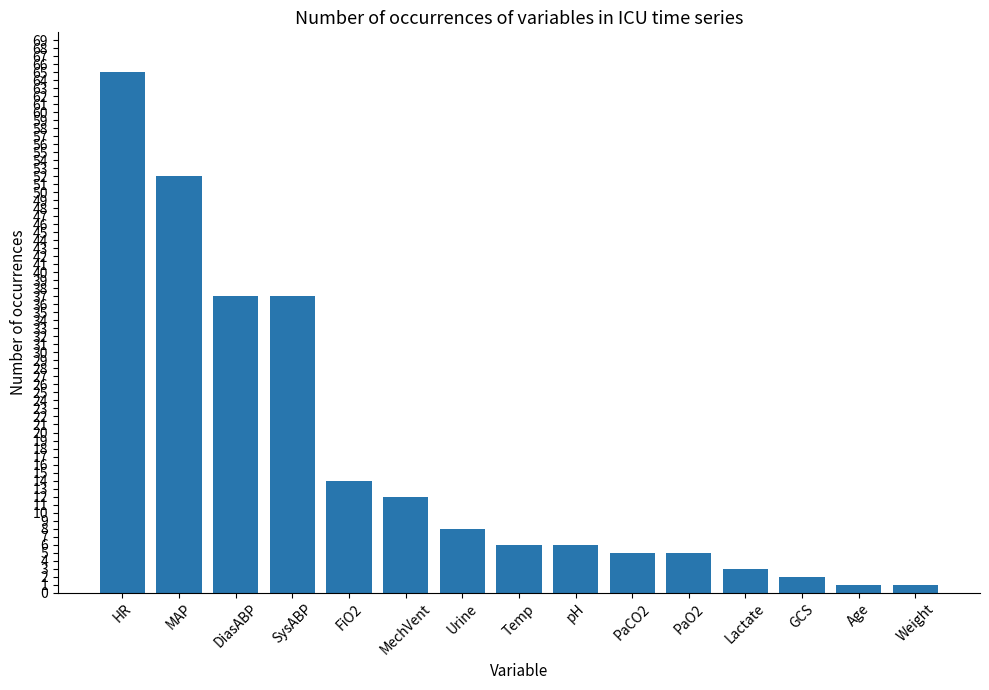

How many categories are shown in the chart?

15